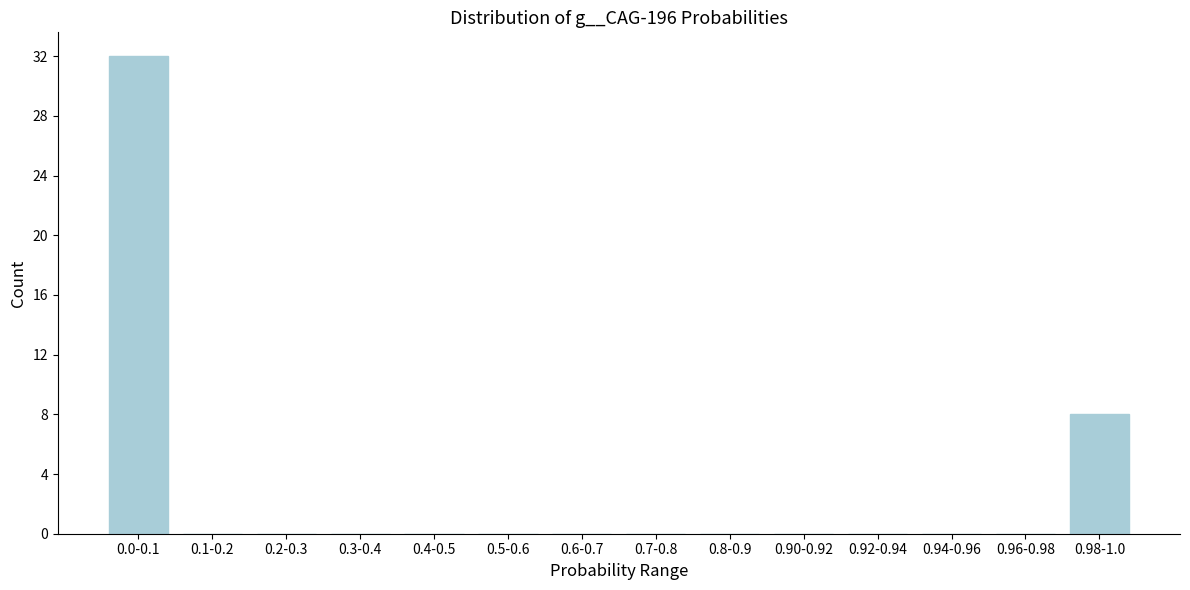

Reading left to right, what are all the values shown in this chart?

0.0-0.1=32	0.1-0.2=0	0.2-0.3=0	0.3-0.4=0	0.4-0.5=0	0.5-0.6=0	0.6-0.7=0	0.7-0.8=0	0.8-0.9=0	0.90-0.92=0	0.92-0.94=0	0.94-0.96=0	0.96-0.98=0	0.98-1.0=8